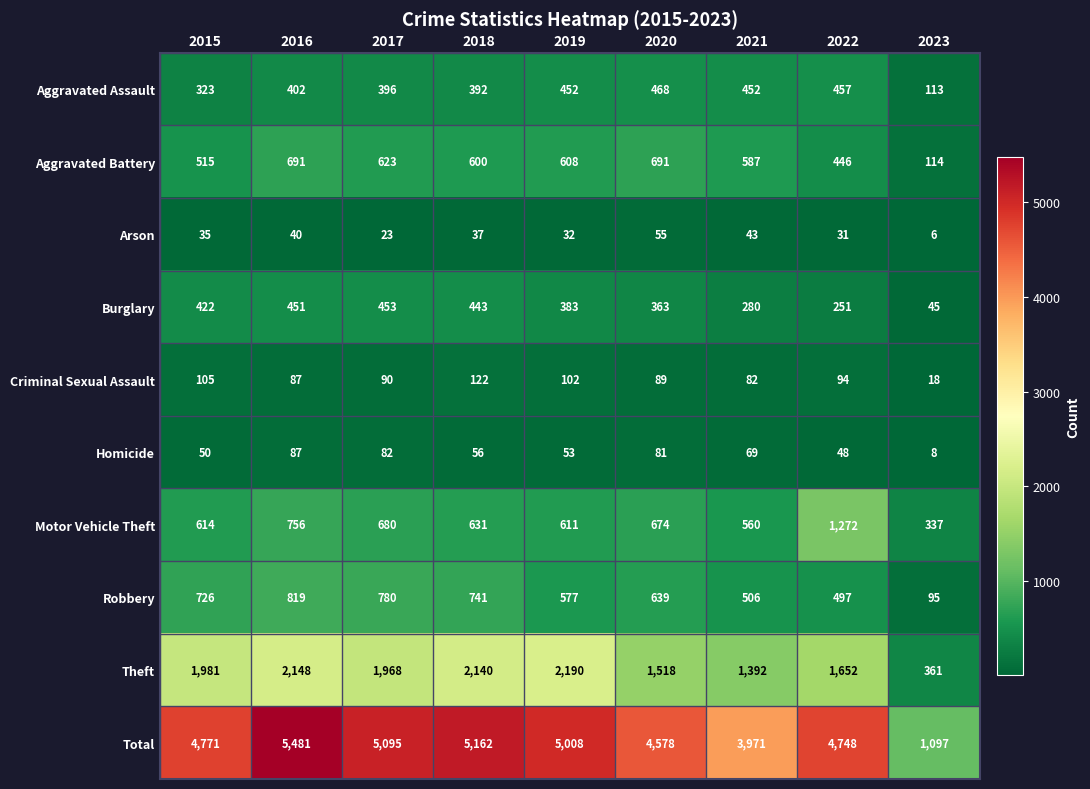

Rank the categories by Homicide value from lowest to highest.

2023, 2022, 2015, 2019, 2018, 2021, 2020, 2017, 2016